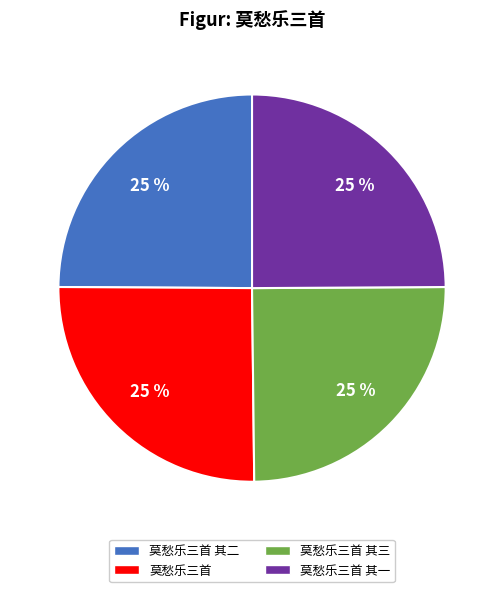

Is there any slice that represents more than half of the pie?

No